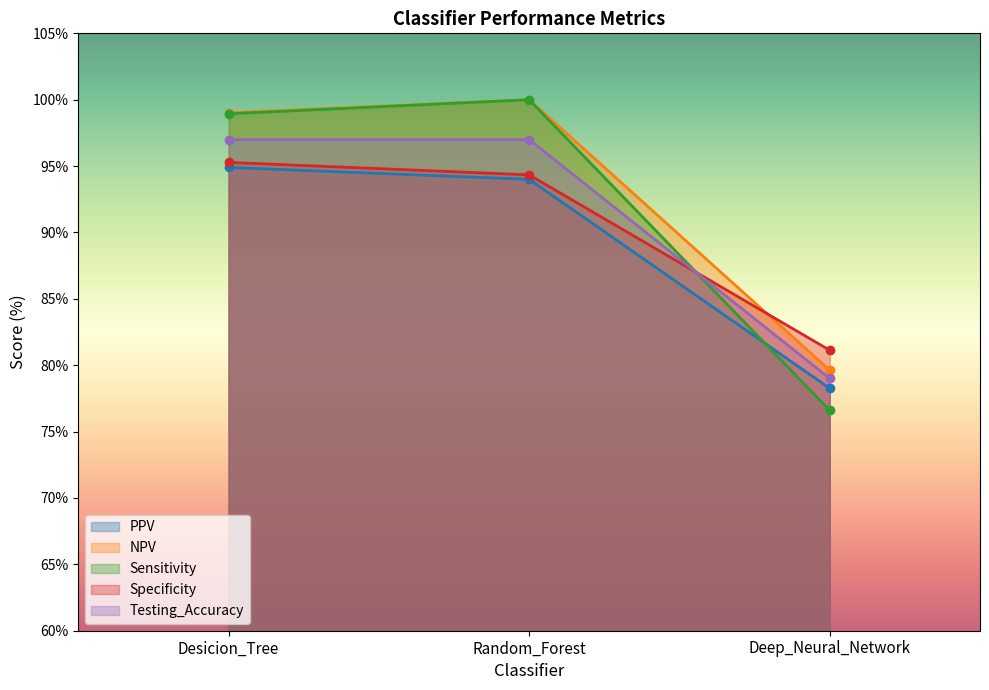

What are all the series names shown in the legend?

PPV, NPV, Sensitivity, Specificity, Testing_Accuracy